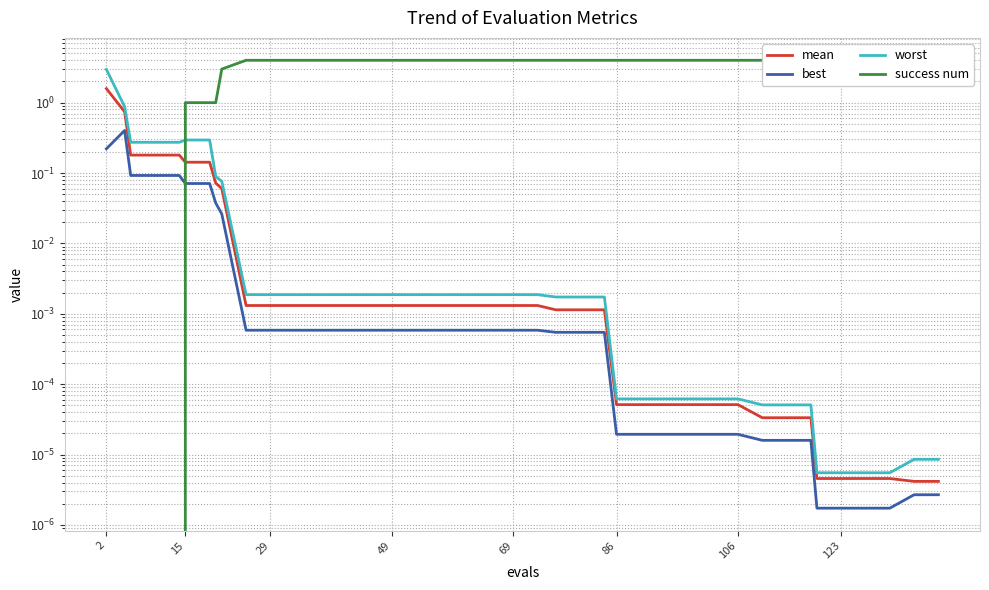

What is the average value of the mean series?

0.1